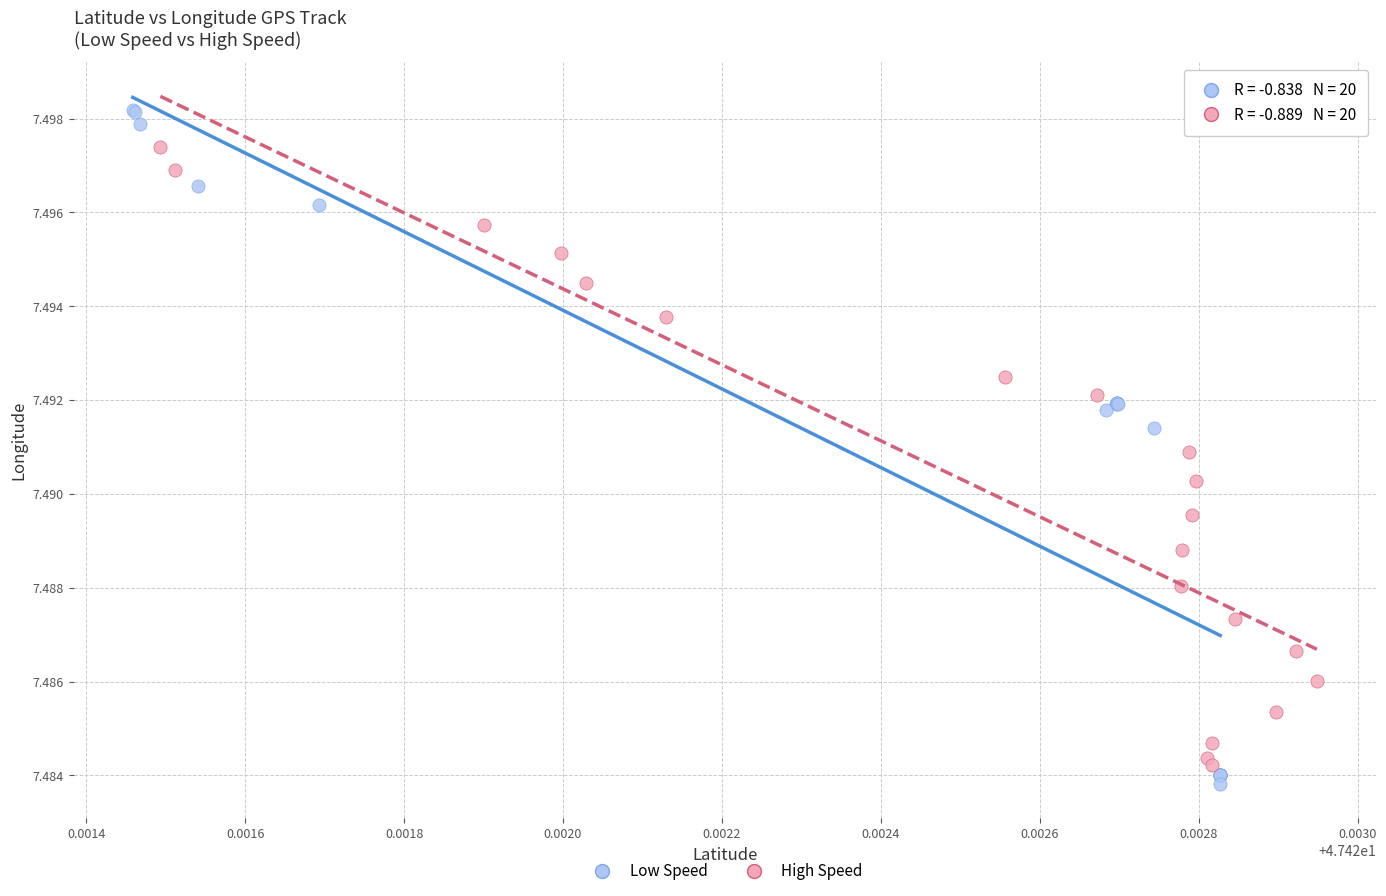

Which series reaches the maximum Y coordinate?

Low Speed